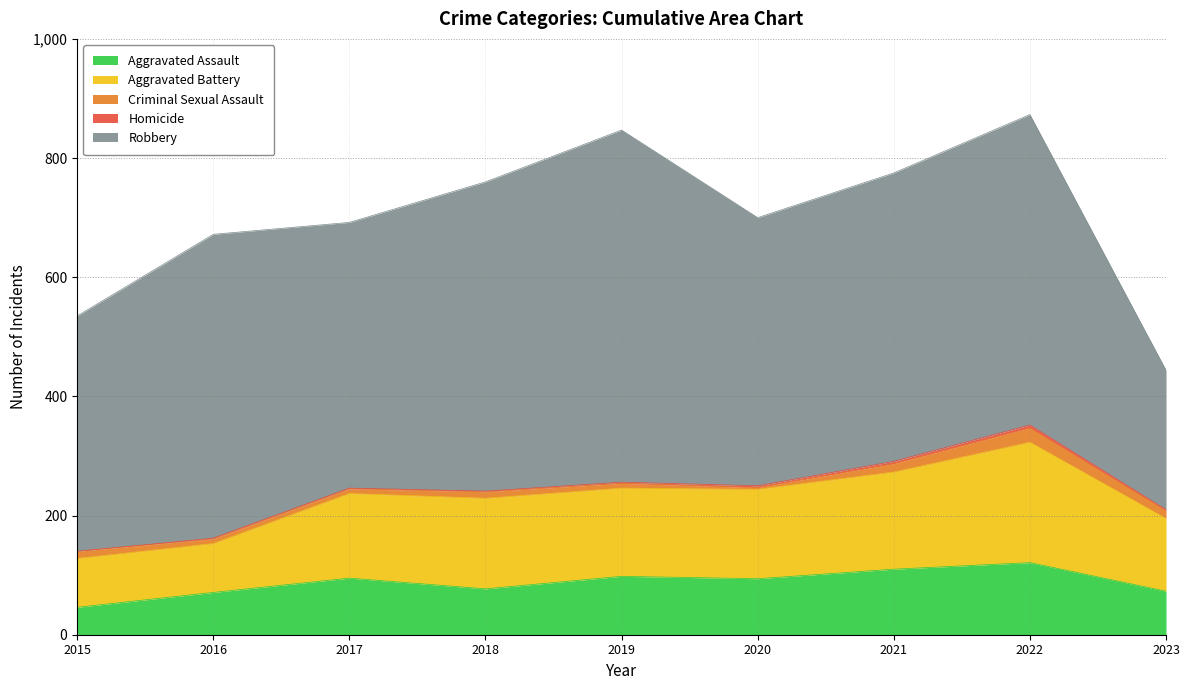

True or false: Aggravated Assault has a value of 55 at 2020.

False